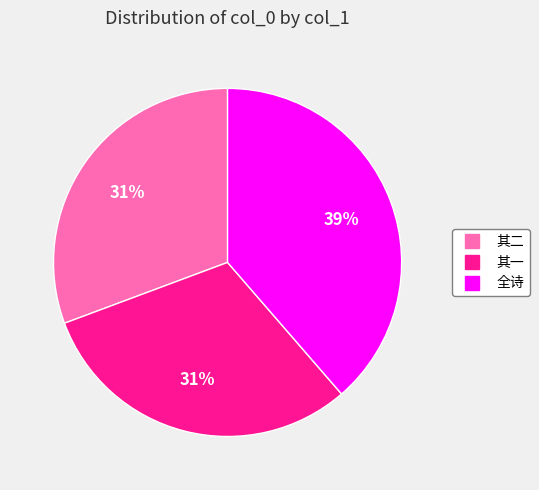

Does any single category account for the majority?

No